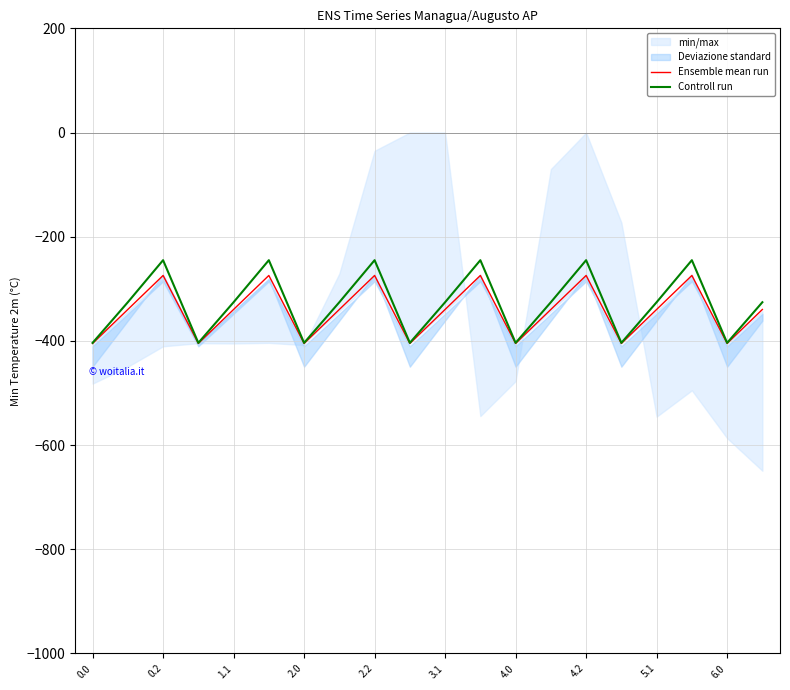

Is it true that Ensemble mean run equals -117.4 at 0.0?

False